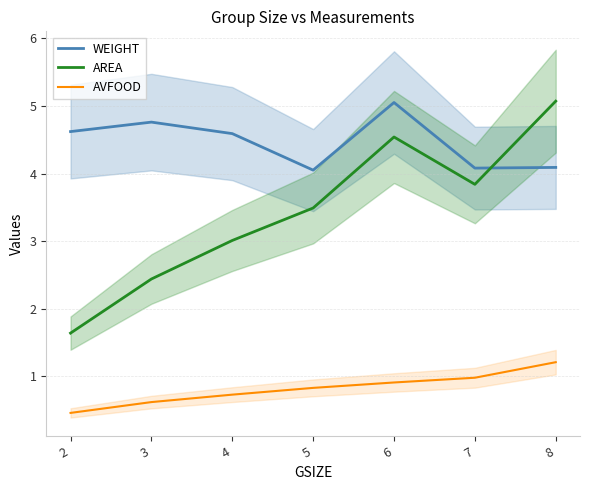

True or false: WEIGHT and AVFOOD intersect in this chart.

False